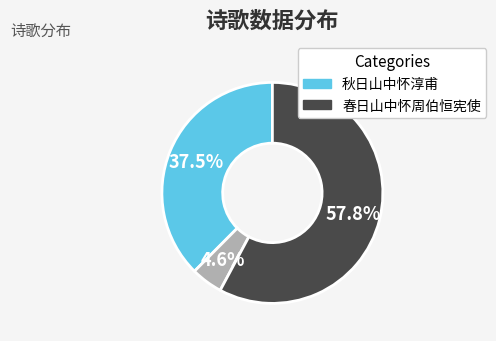

Count the number of slices in the pie.

3